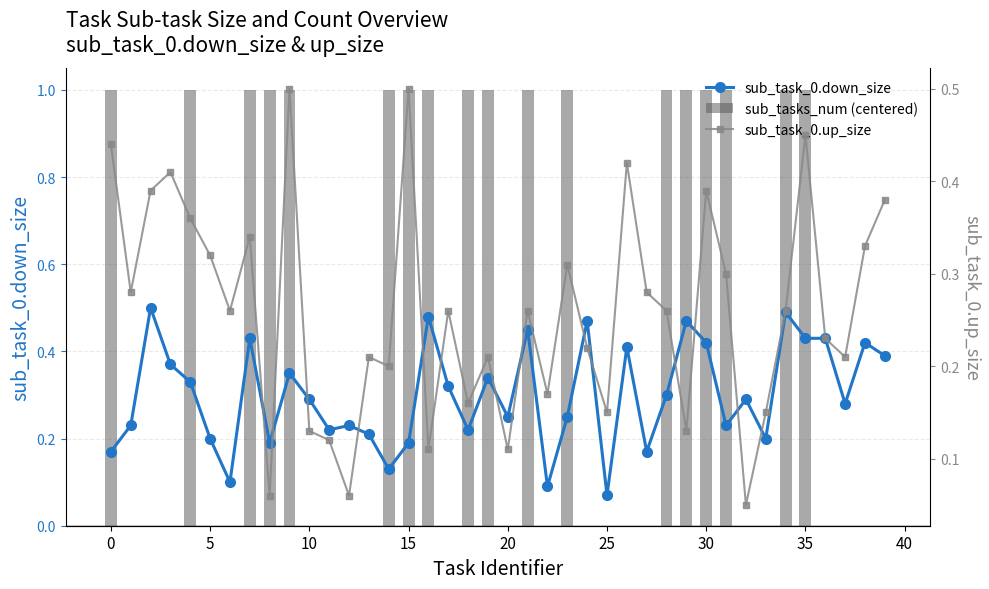

What is the total value across all series at 15?

1.7